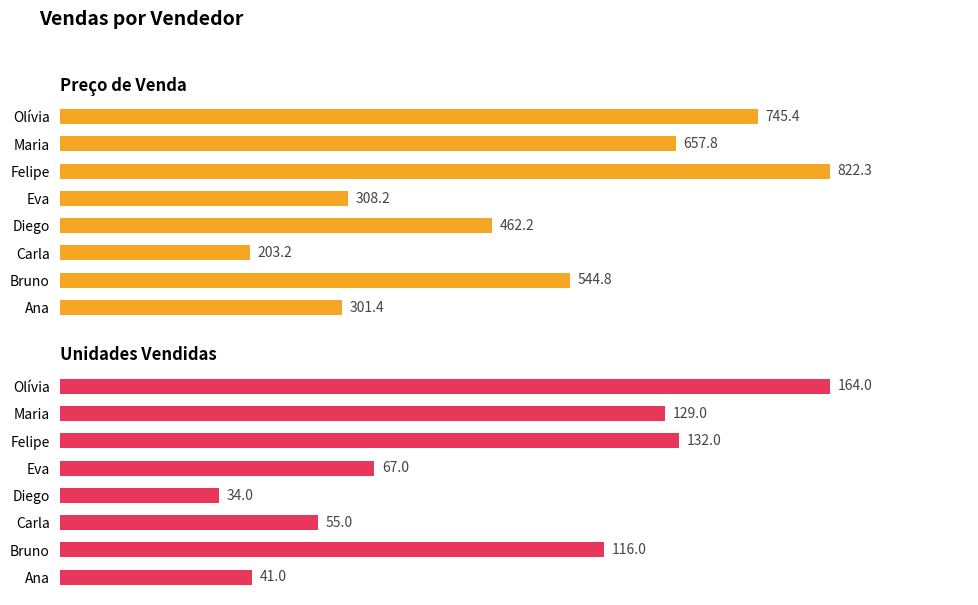

What is the average value of the Unidades Vendidas series?

92.2